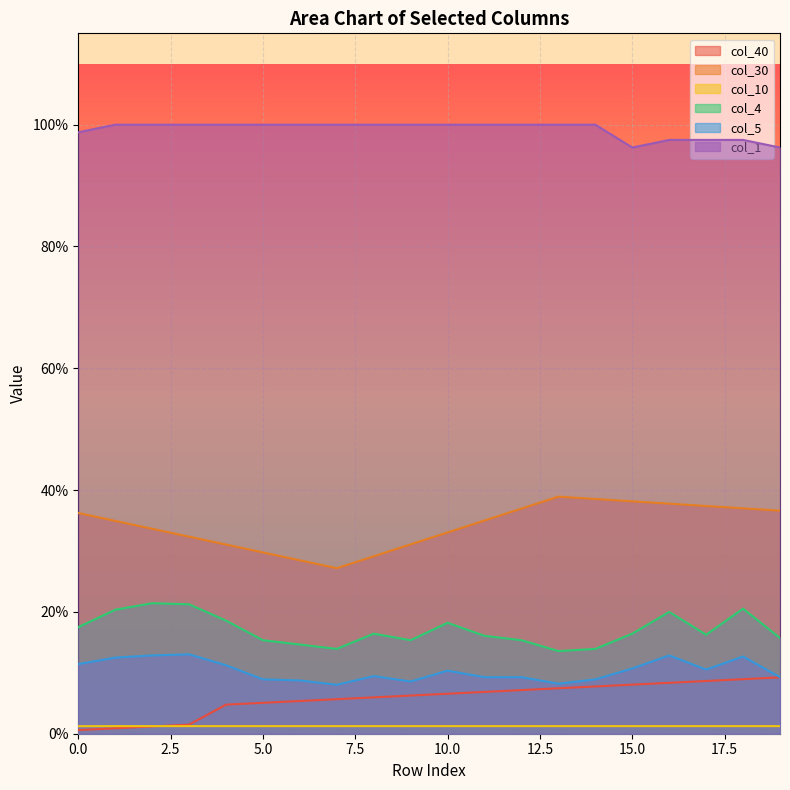

At which category is the sum across all series the highest?

18